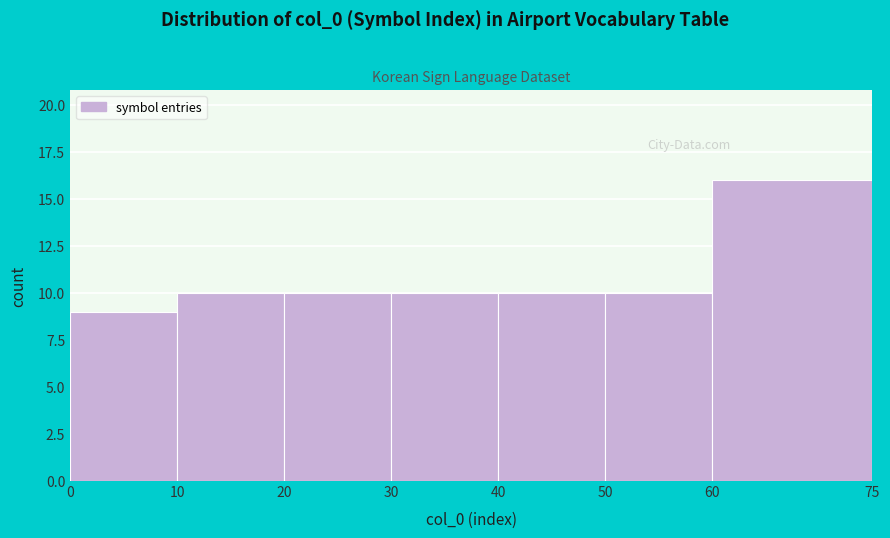

What is the height of the bar covering 10 to 20 on the x-axis? The values are not printed on the chart, so give them approximately, as read against the axis.

10